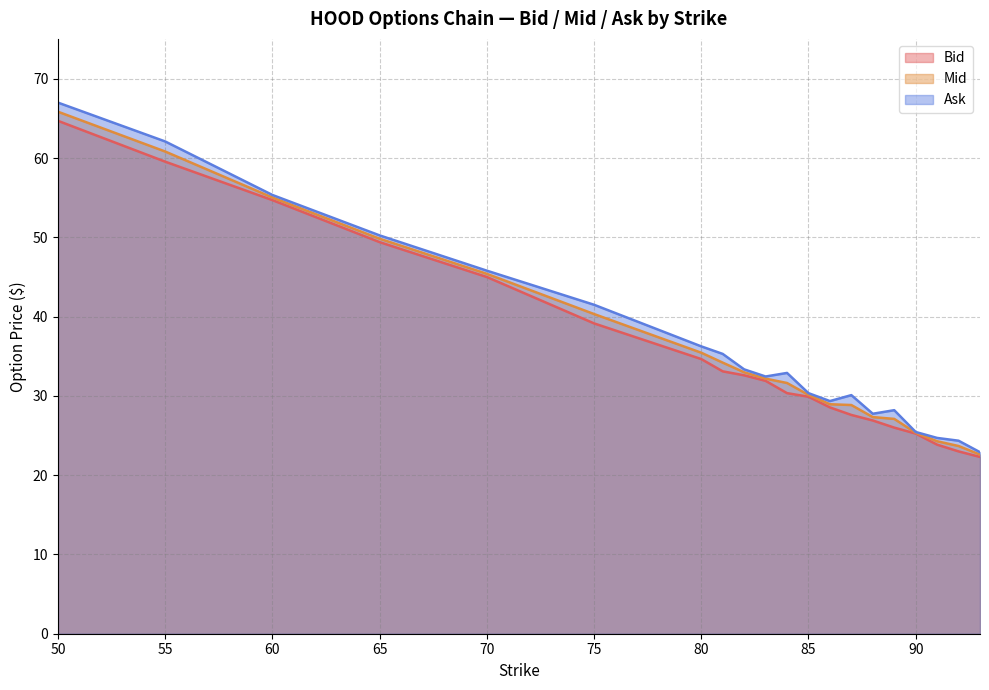

The value of Mid at 92.0 is 15.1. True or false?

False